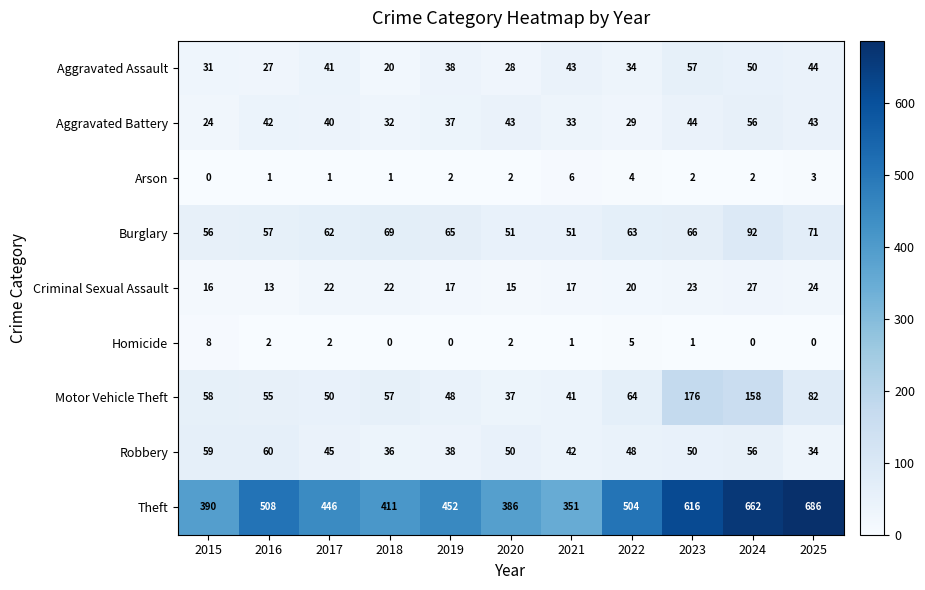

What is the spread (max minus min) of values at 2024?

662